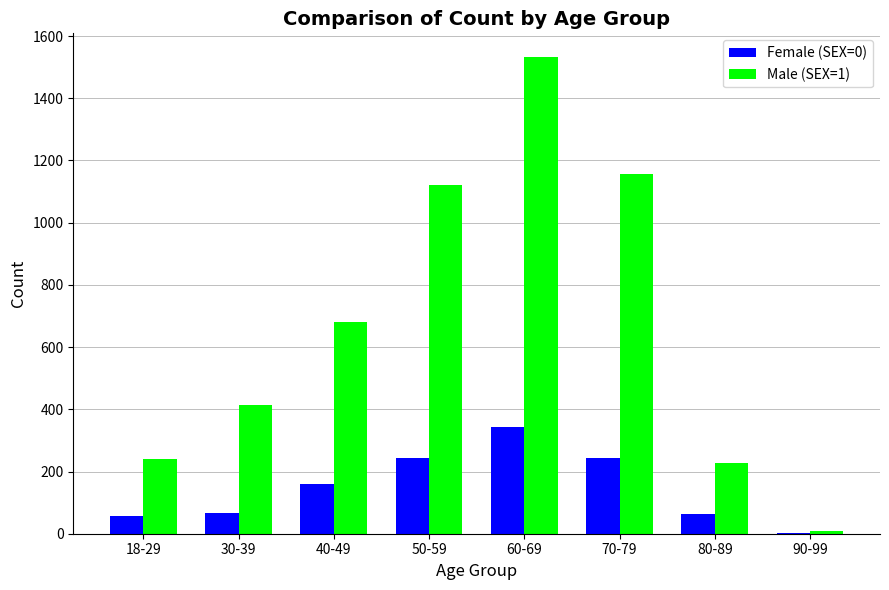

Which series changed the most between 40-49 and 60-69?

Male (SEX=1)